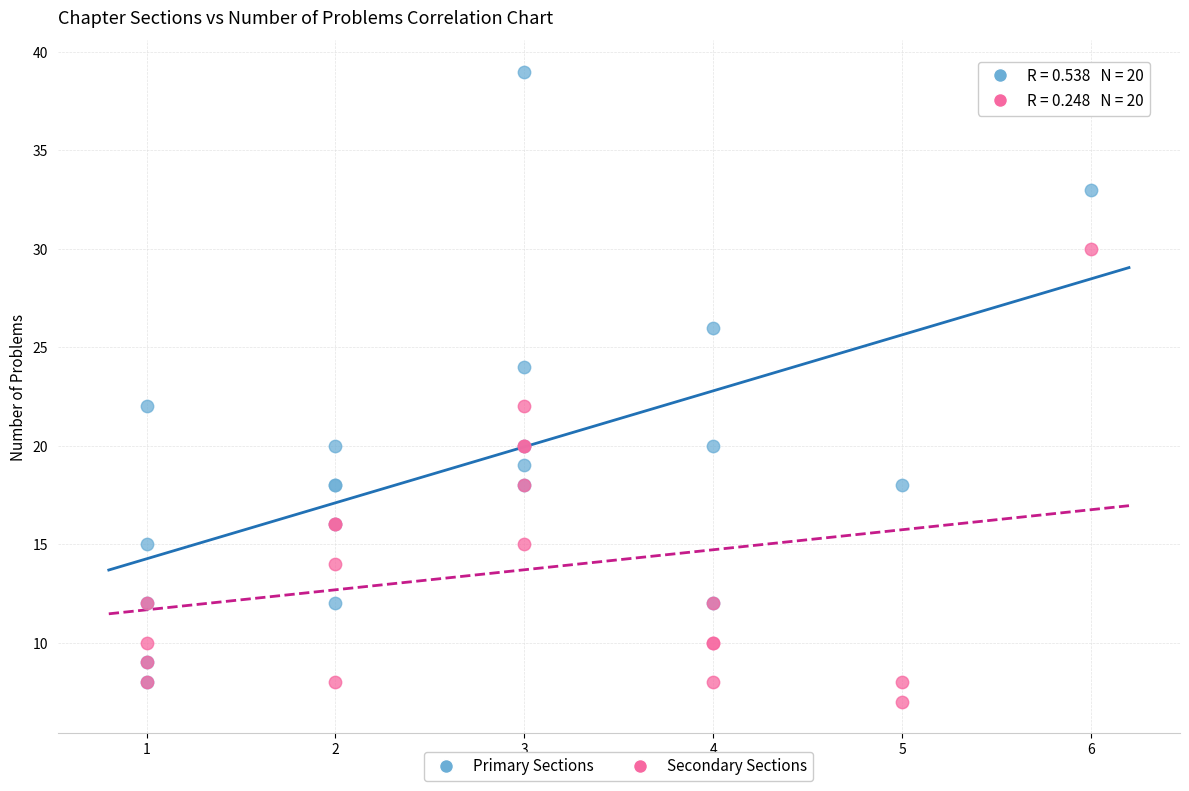

Which series has the widest spread of Y values?

Primary Sections